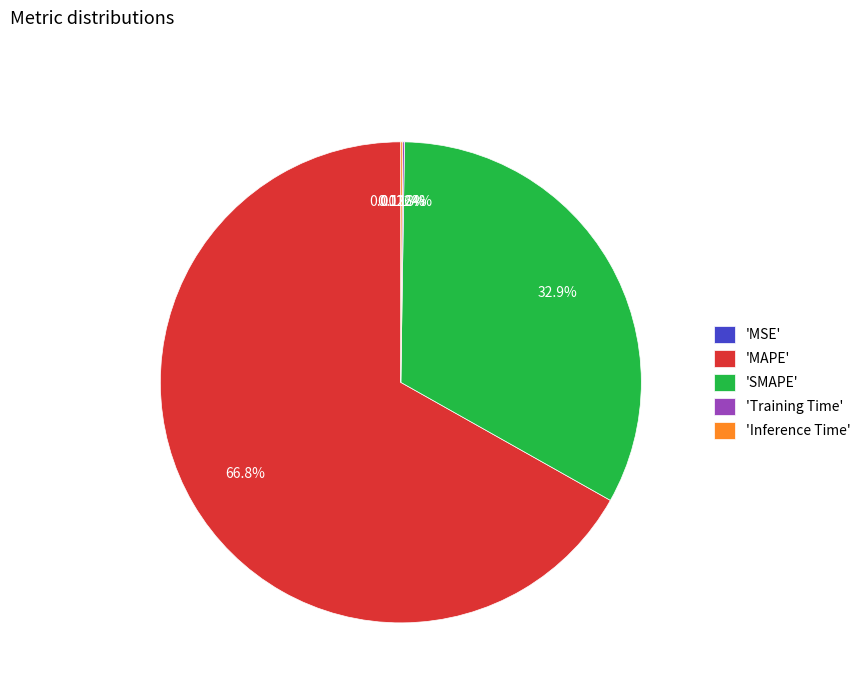

What is the largest slice in the pie chart?

'MAPE'